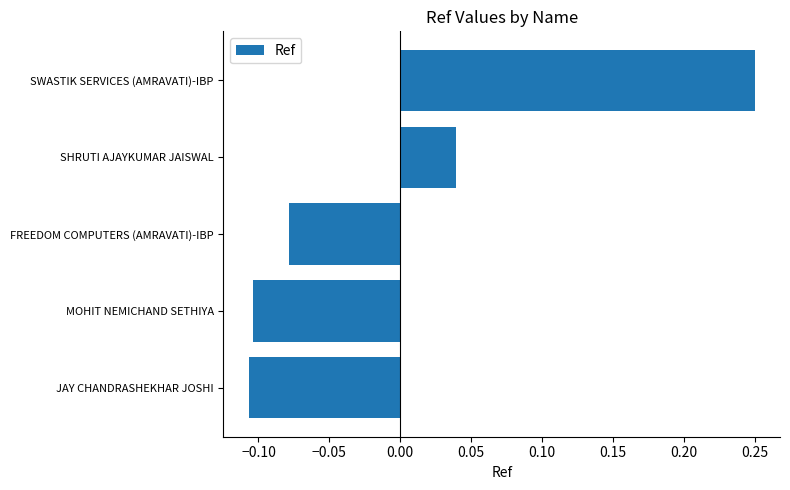

At which label is the value closest to 0?

SHRUTI AJAYKUMAR JAISWAL